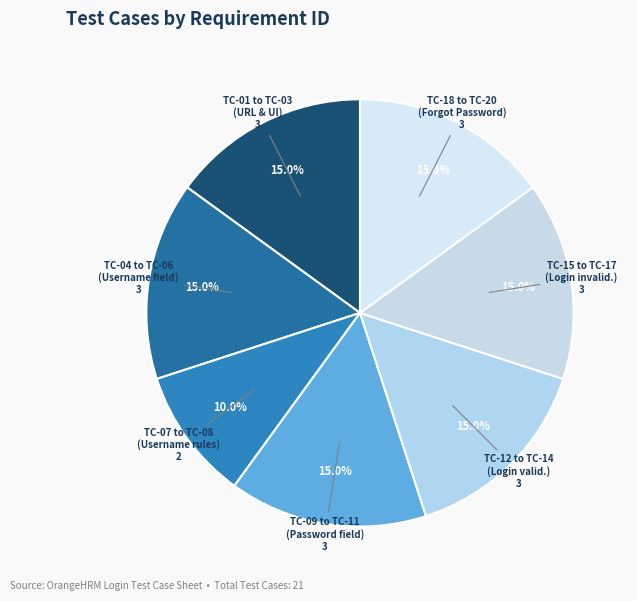

Which category has the smallest portion of the pie?

TC-07 to TC-08 (Username rules)